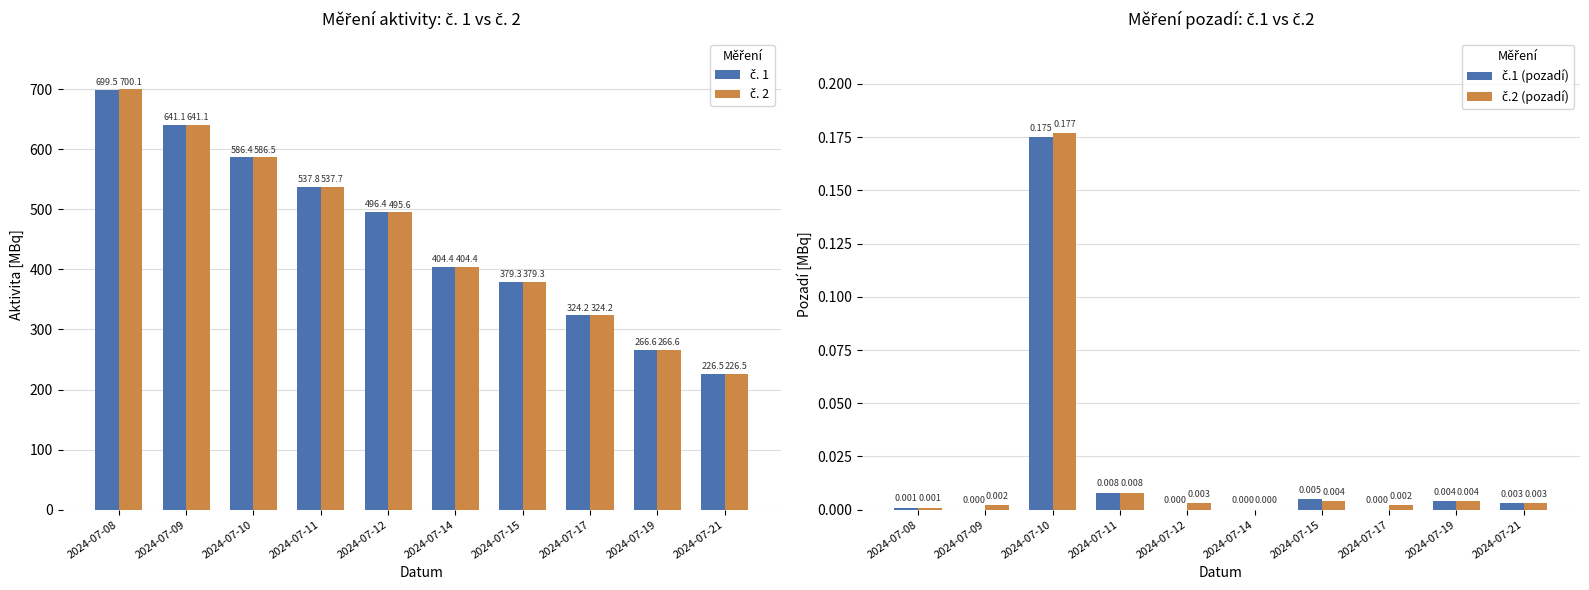

At which label does č. 1 reach its peak?

2024-07-08